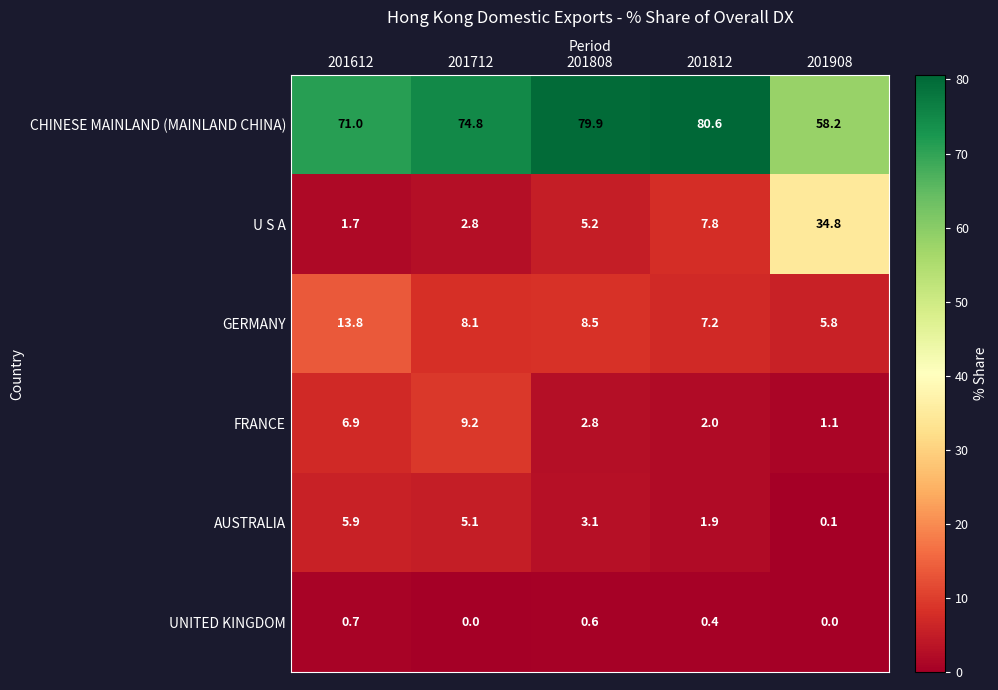

Where is AUSTRALIA nearest to the value 3?

201808